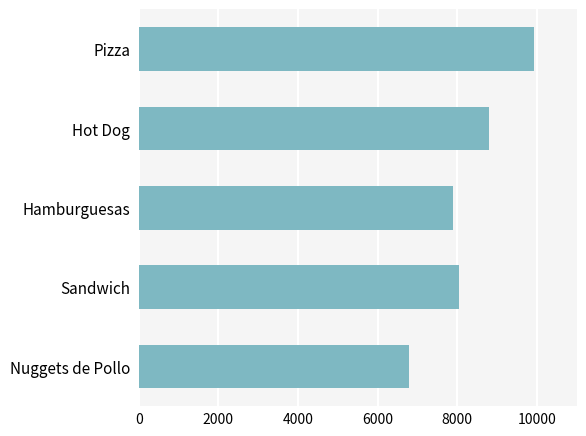

Rank the categories by value from highest to lowest.

Pizza, Hot Dog, Sandwich, Hamburguesas, Nuggets de Pollo